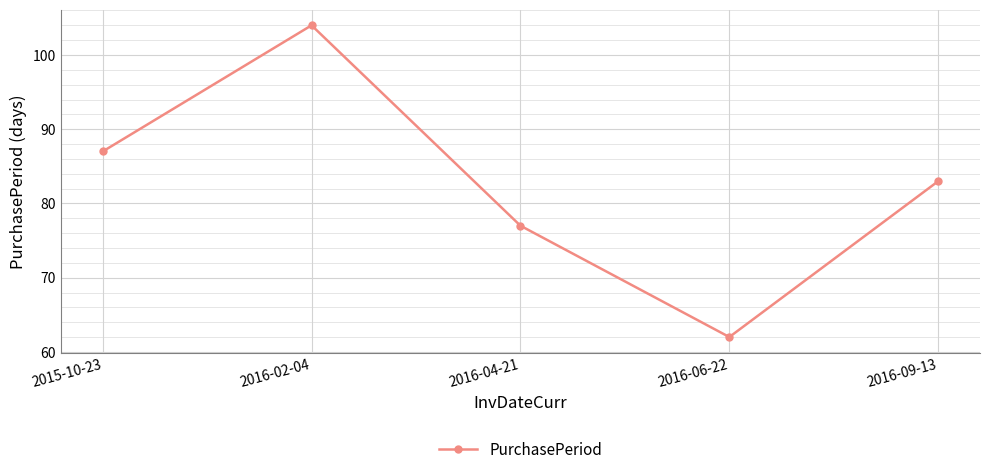

True or false: there are more than 1 points higher than both neighbors.

False